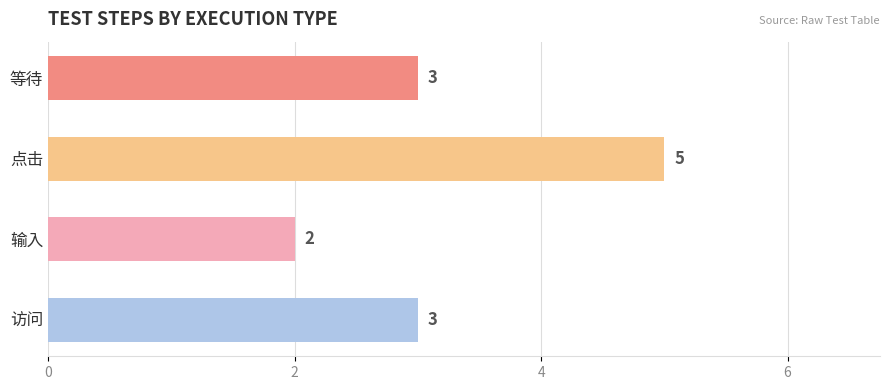

What is the minimum value shown in the chart?

2